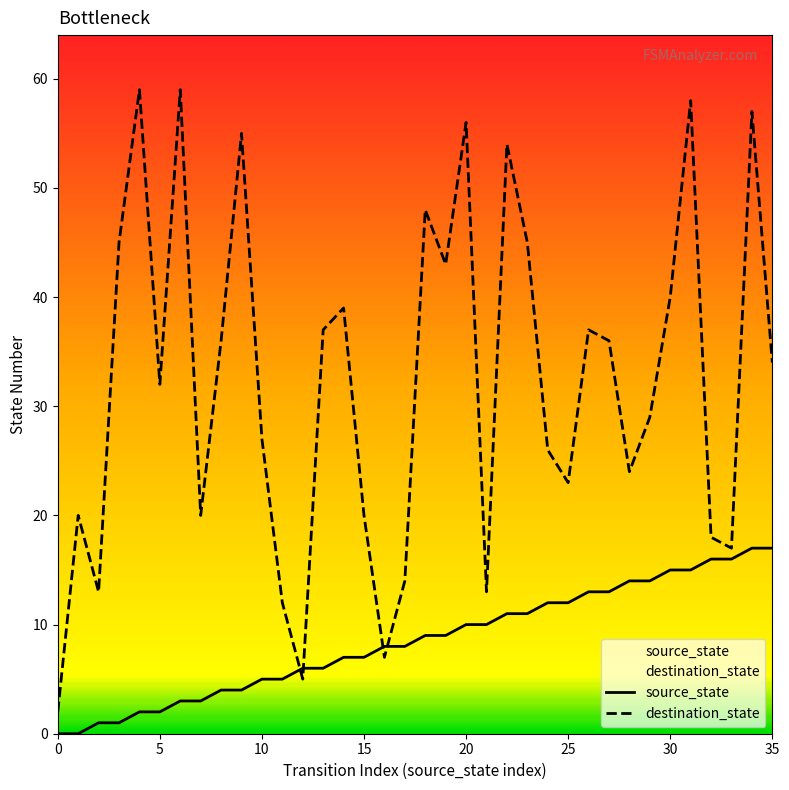

In destination_state, how many points are lower than both neighbors (excluding endpoints)?

10